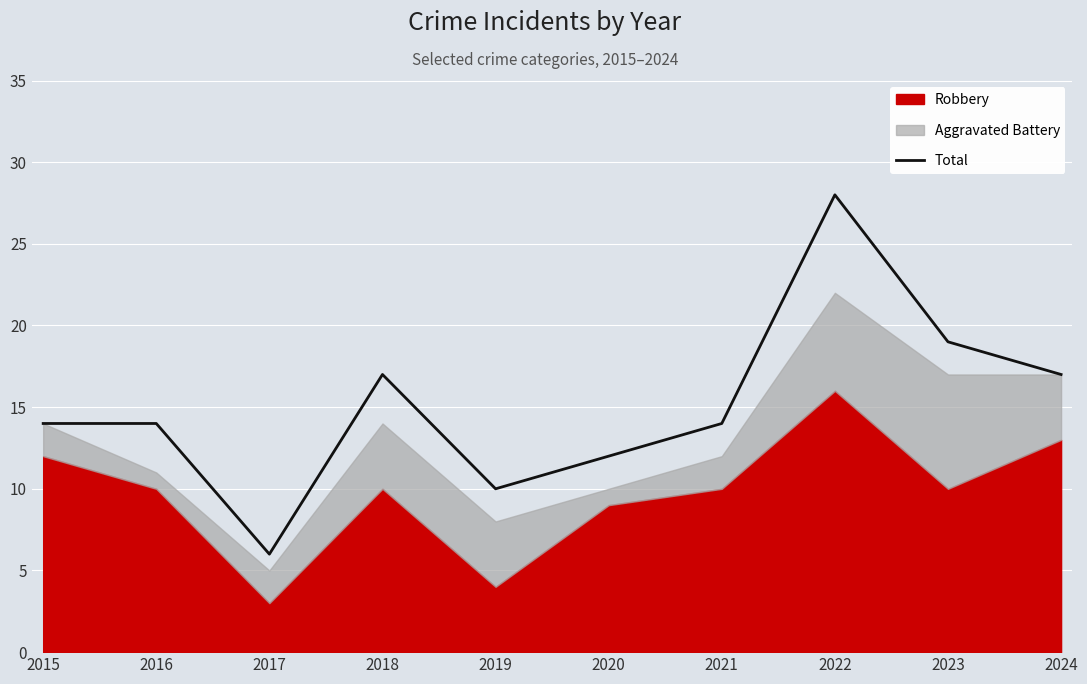

What is the average value?

15